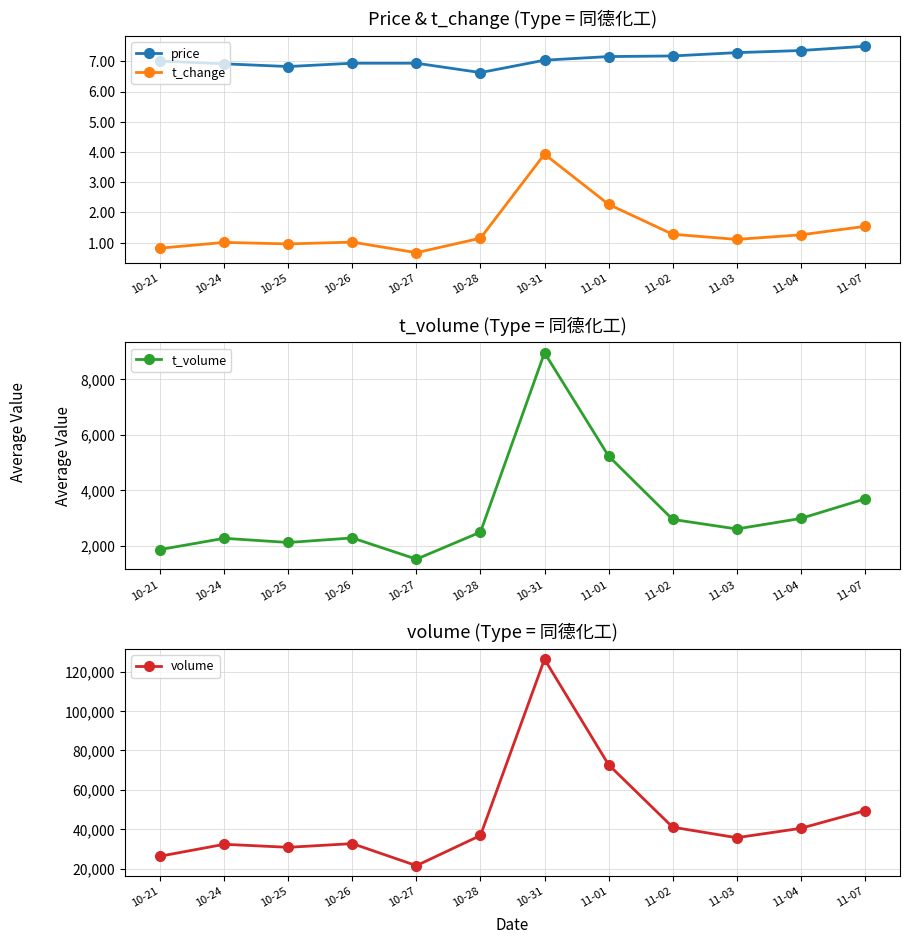

Is it true that t_volume equals 3680.0 at 11-07?

True